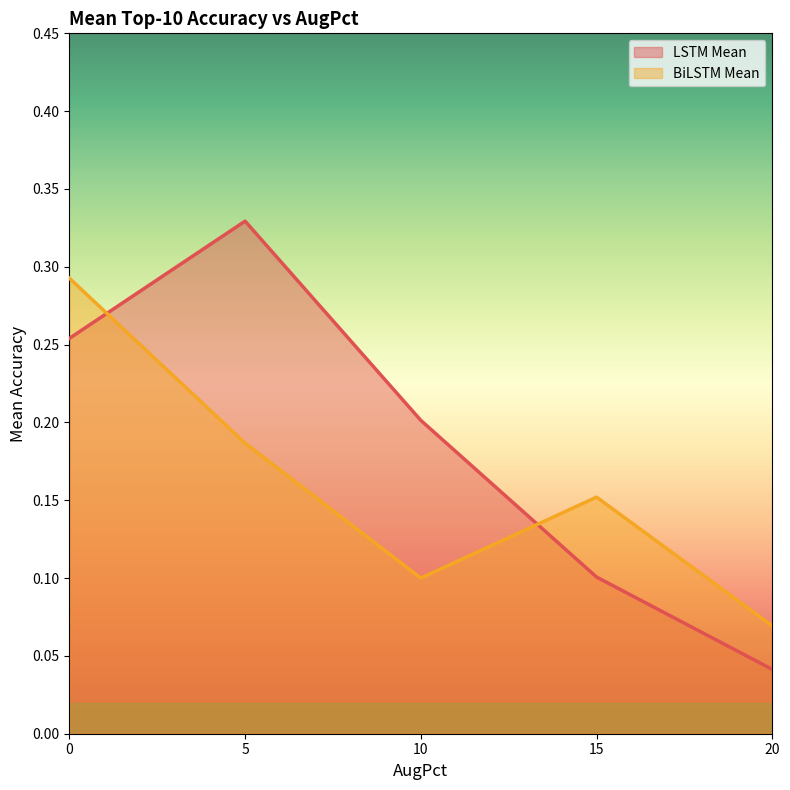

Is the value of BiLSTM Mean at 15 greater than the value of LSTM Mean at 15?

Yes